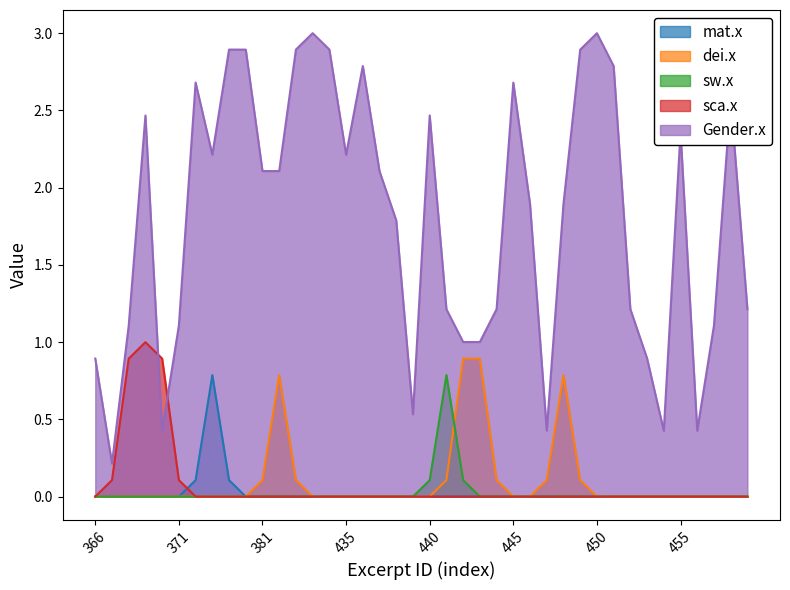

Does the chart have visible grid lines?

No